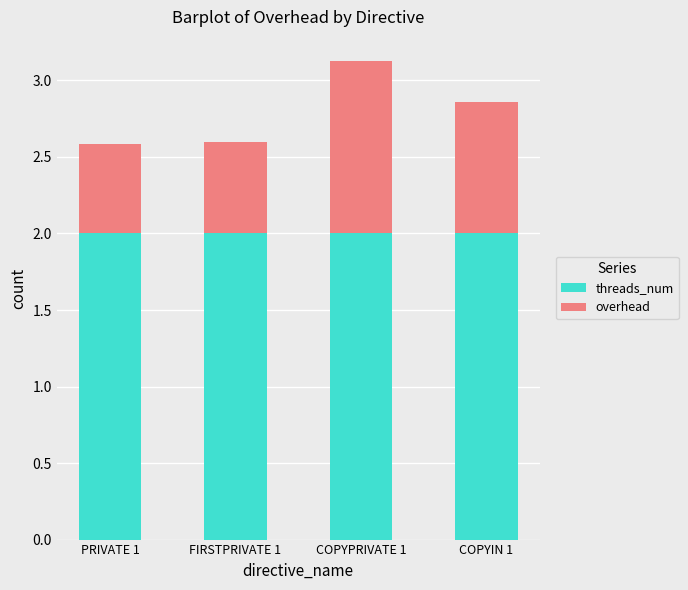

What is the sum of all threads_num values?

8.0